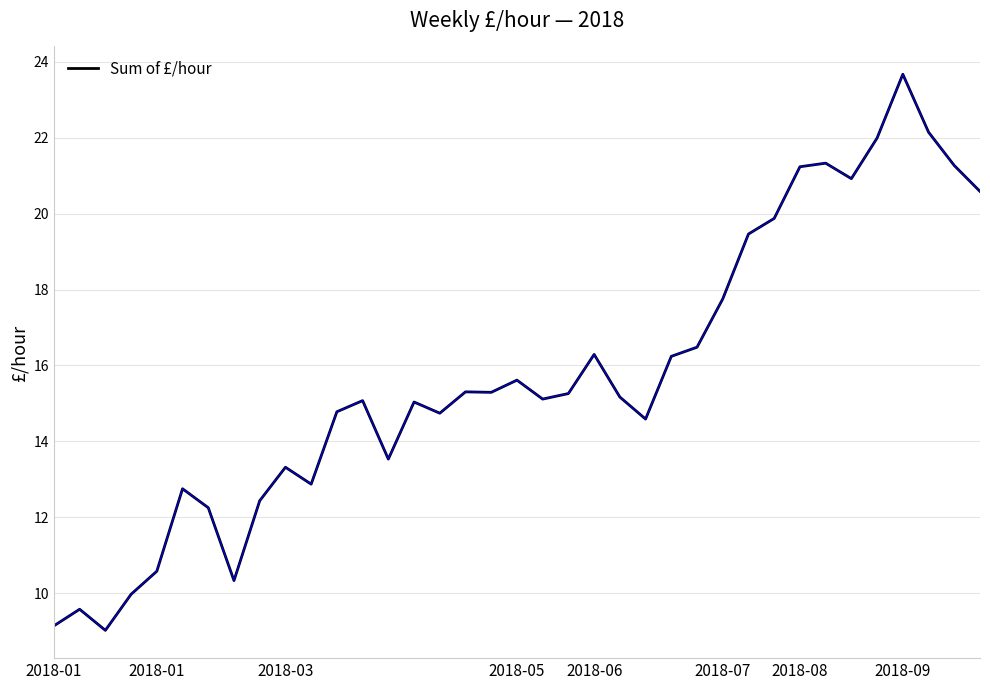

What is the minimum value shown in the chart?

9.0